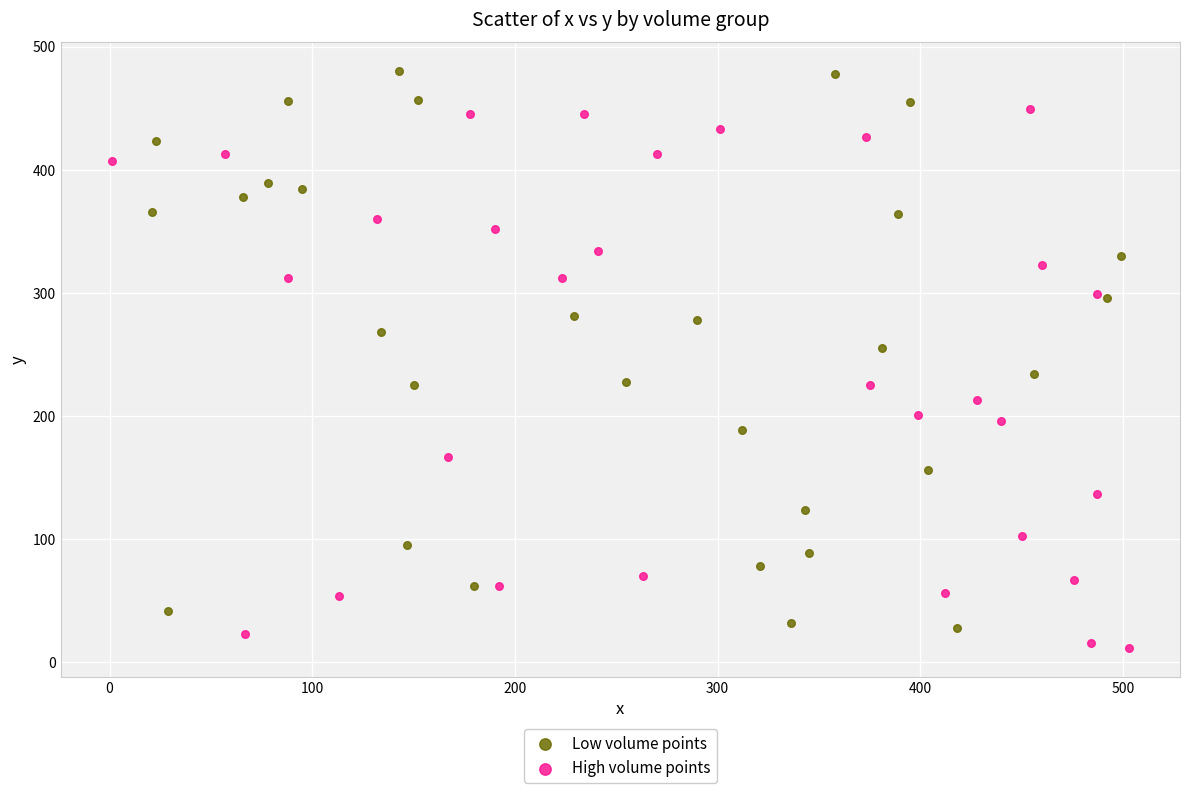

Which series contains the highest Y value?

Low volume points